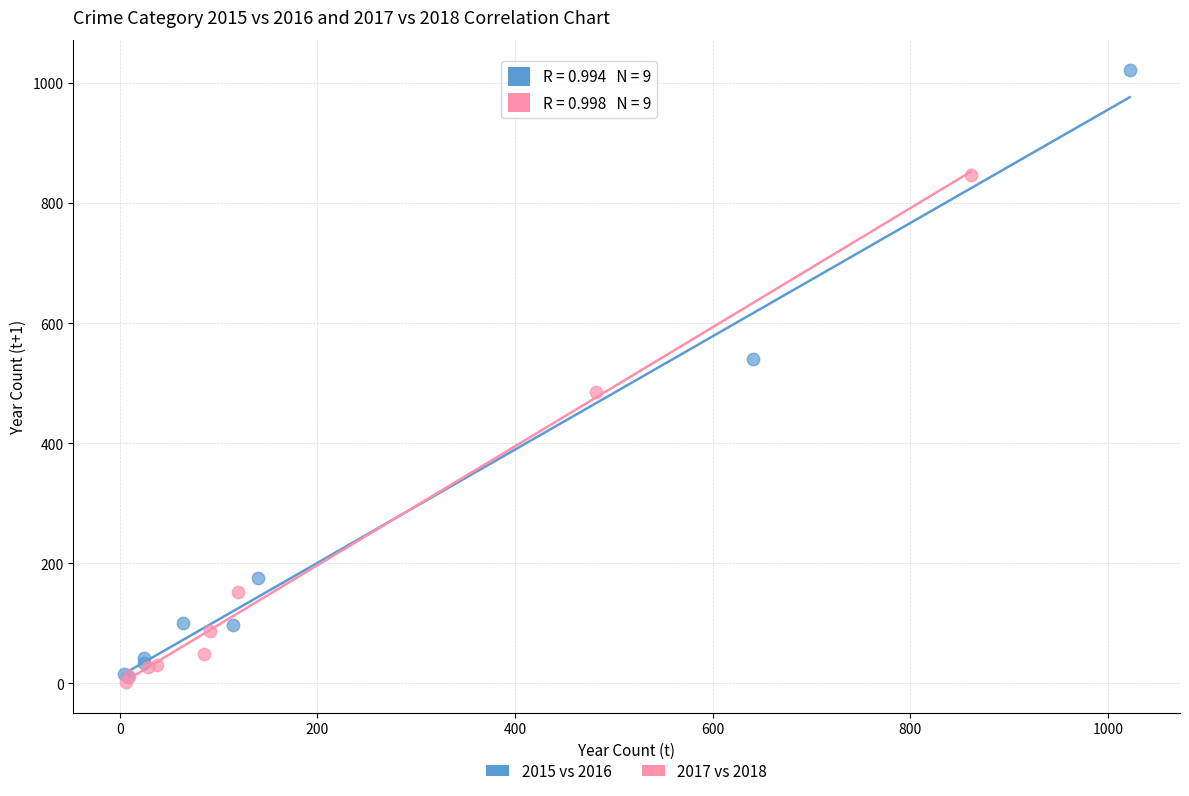

Which series has the largest Y range (max minus min)?

2015 vs 2016